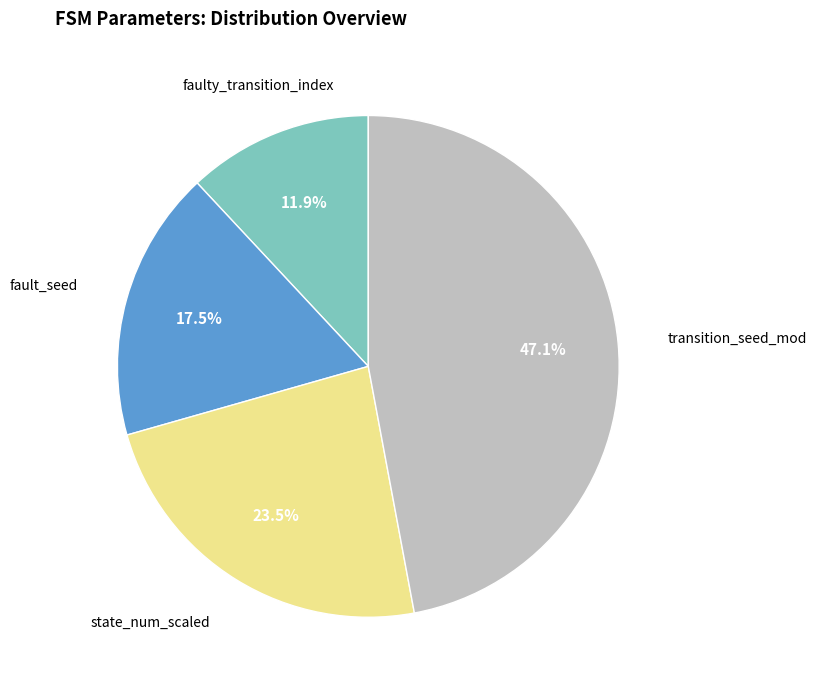

Does any single category account for the majority?

No